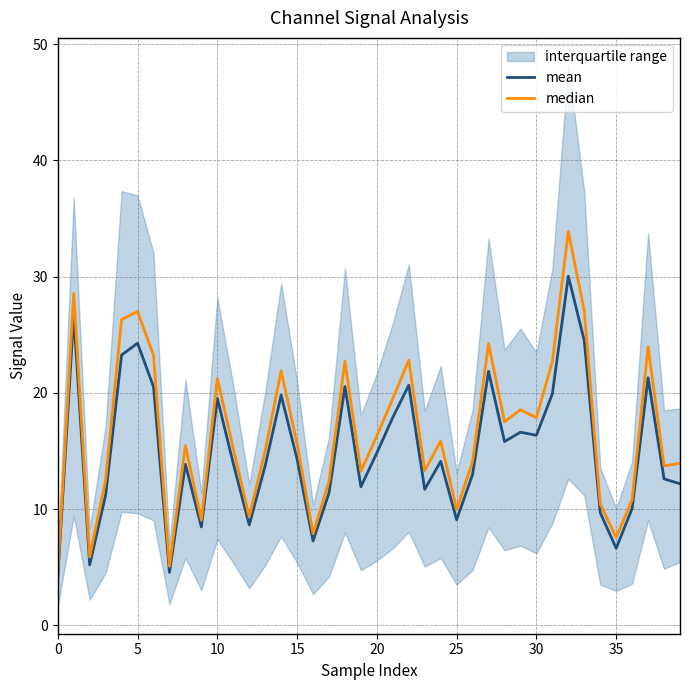

What is the minimum value for mean?

4.1